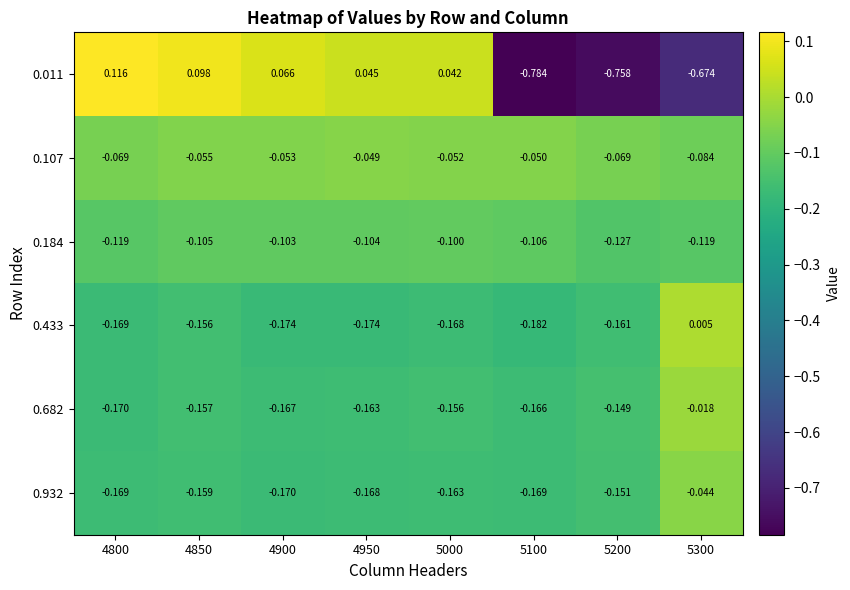

Is the value of 0.107 at 4900 greater than the value of 0.184 at 5300?

Yes